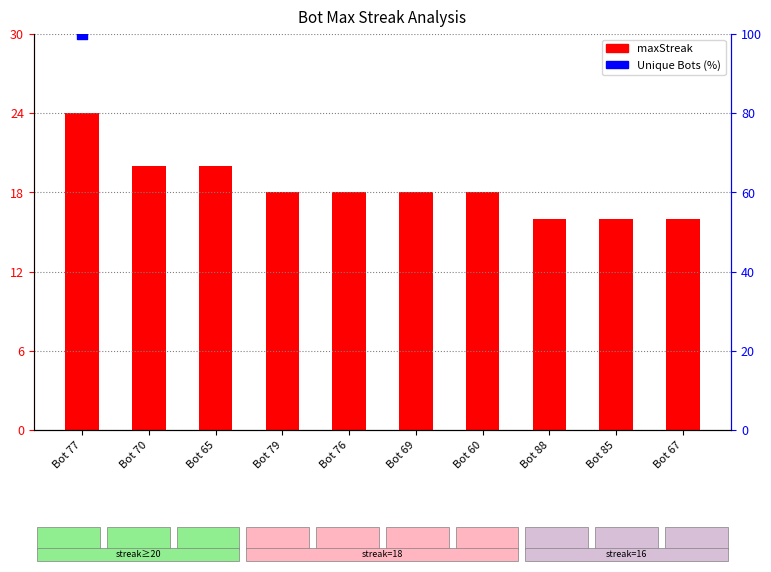

What is the ratio of the value at Bot 65 to the value at Bot 69?

1.1